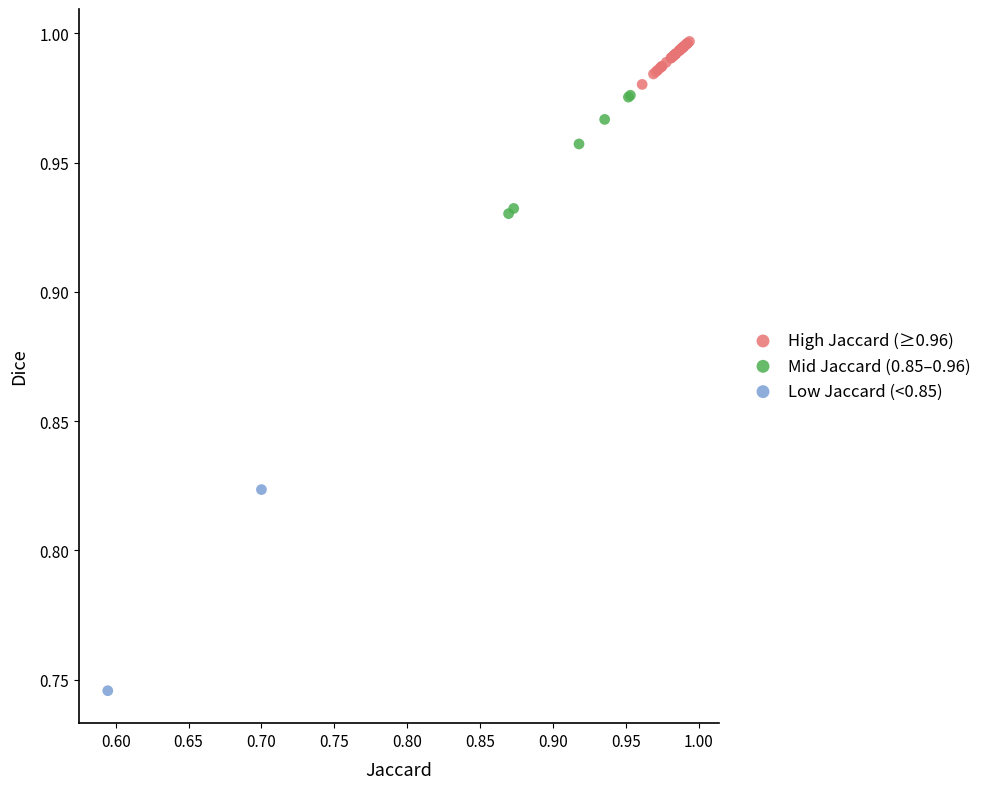

Which series reaches the maximum Y coordinate?

High Jaccard (≥0.96)